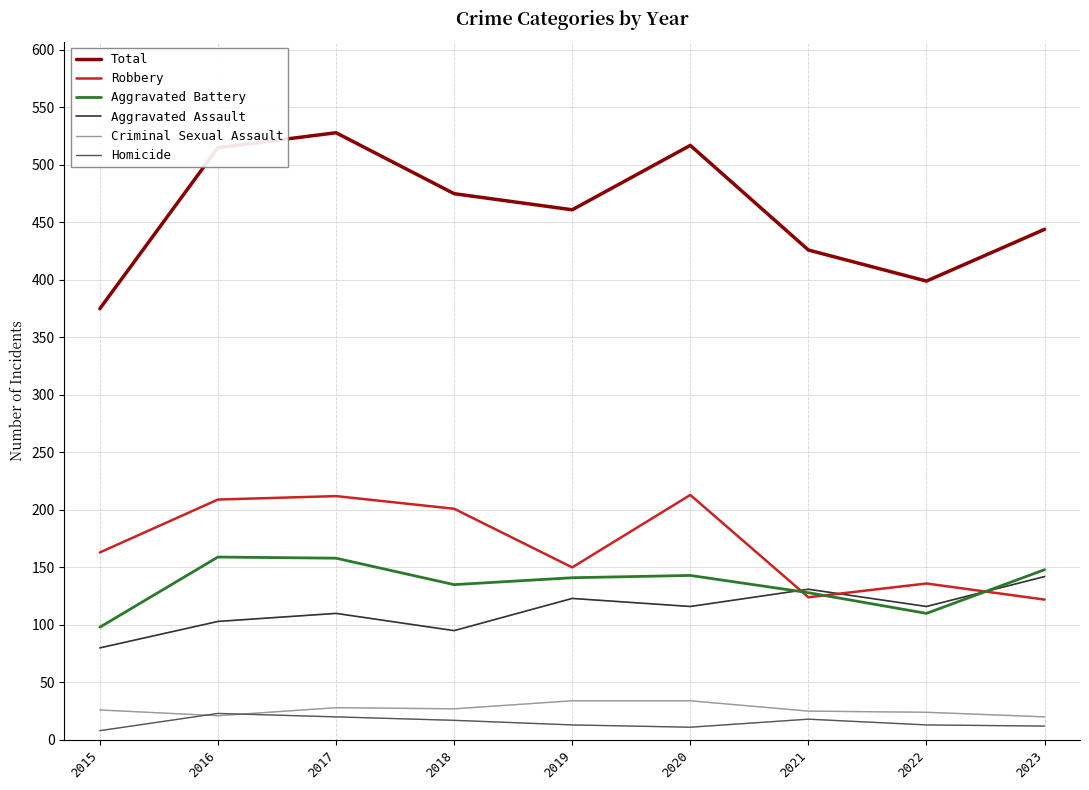

Which series has the largest total across all categories?

Total